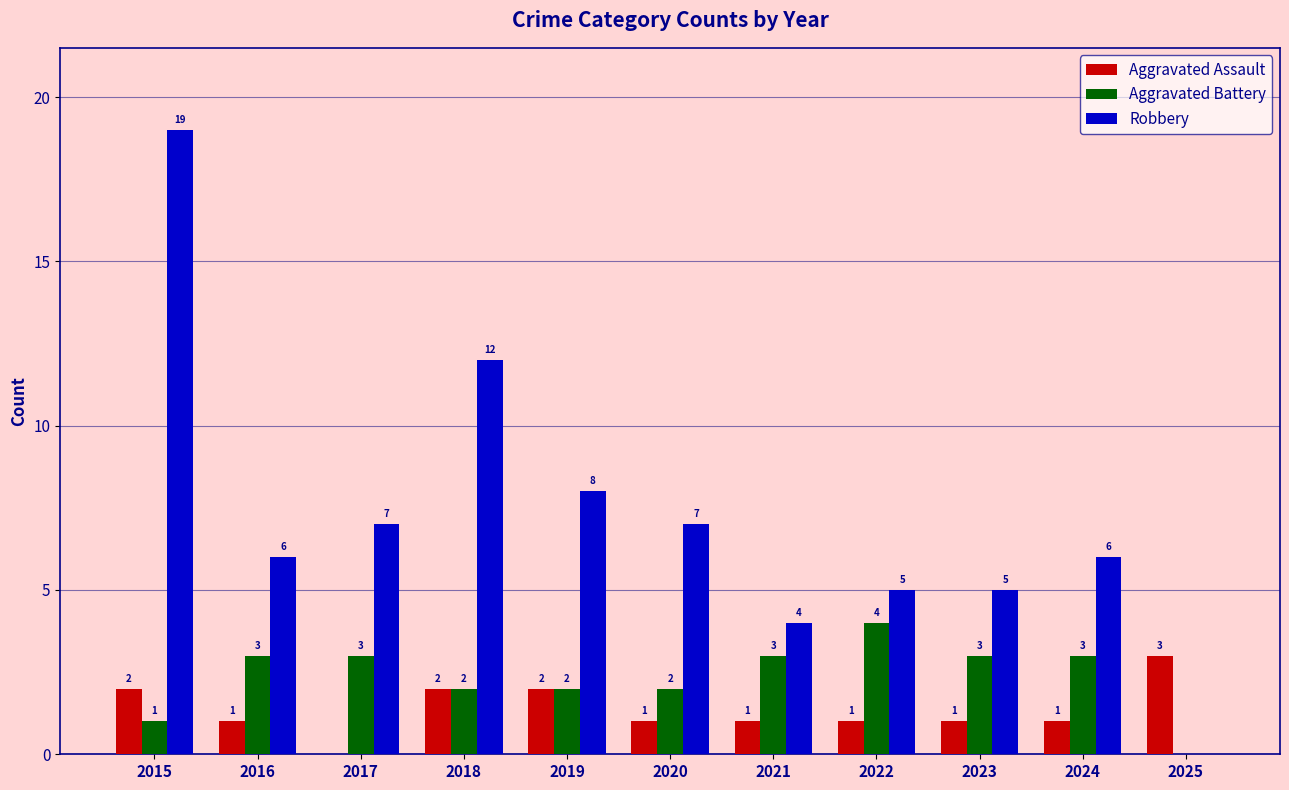

The value of Robbery at 2015 is 19. True or false?

True